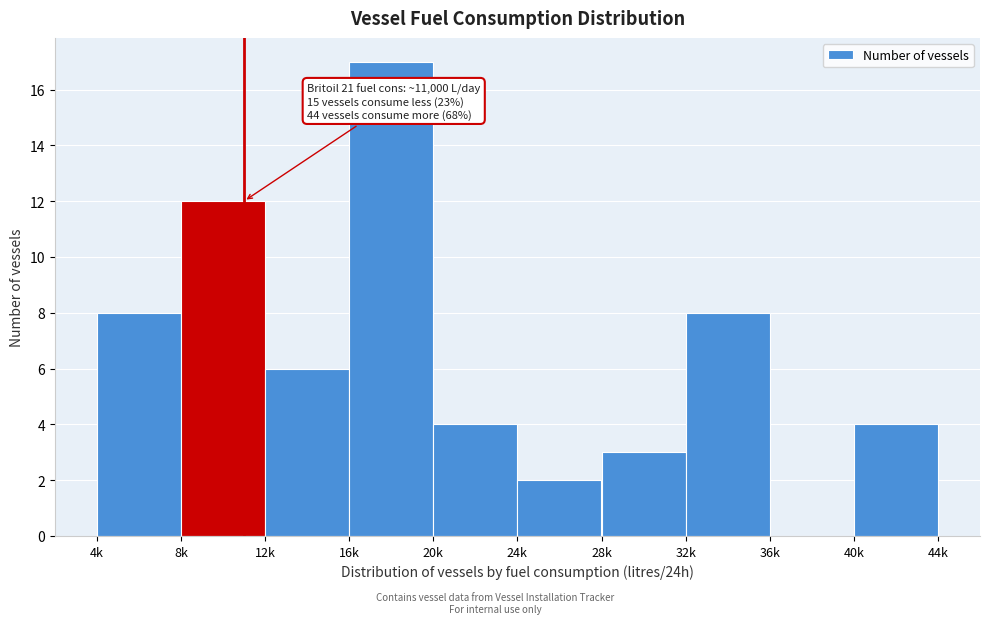

Reading left to right, list all the values displayed in this chart.

4k=8	8k=12	12k=6	16k=17	20k=4	24k=2	28k=3	32k=8	36k=0	40k=4